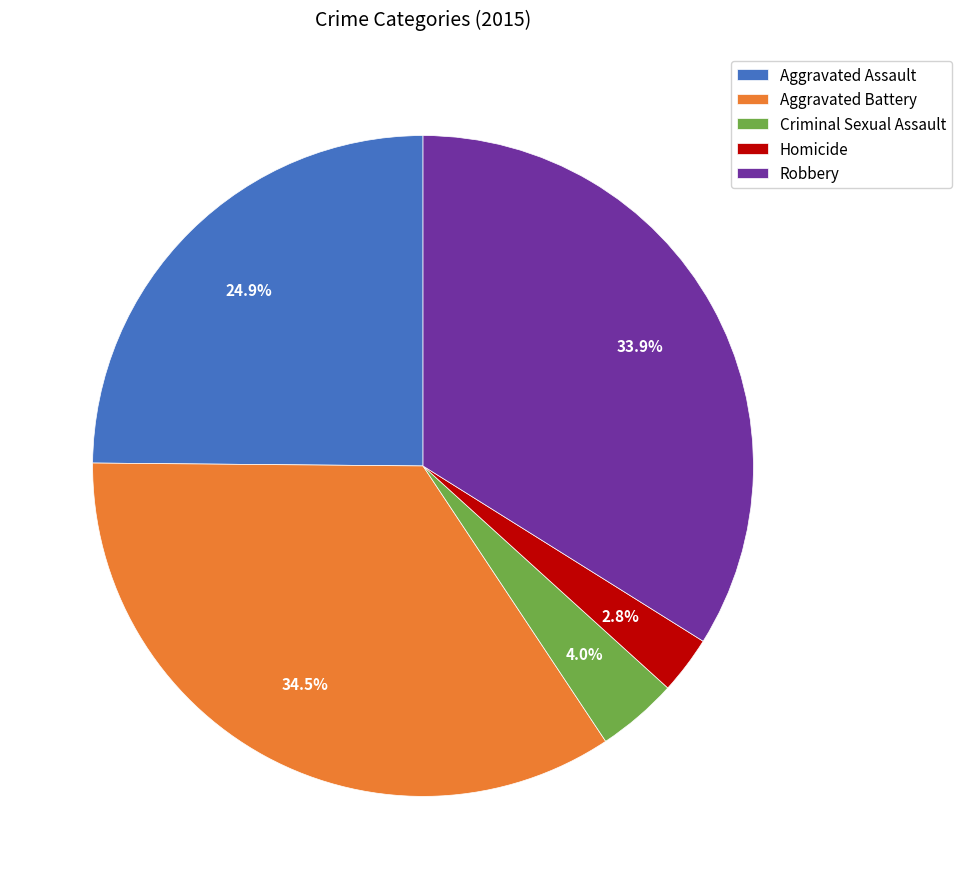

To the nearest percent, what is the difference between the largest and smallest slice percentages?

32%